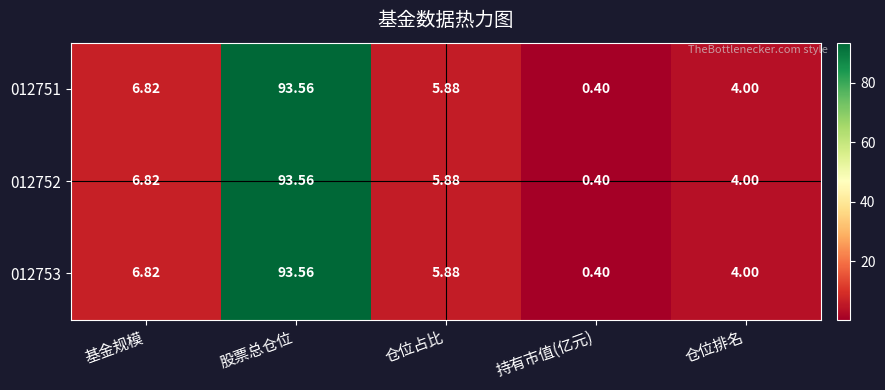

At which label does 012751 reach its peak?

股票总仓位